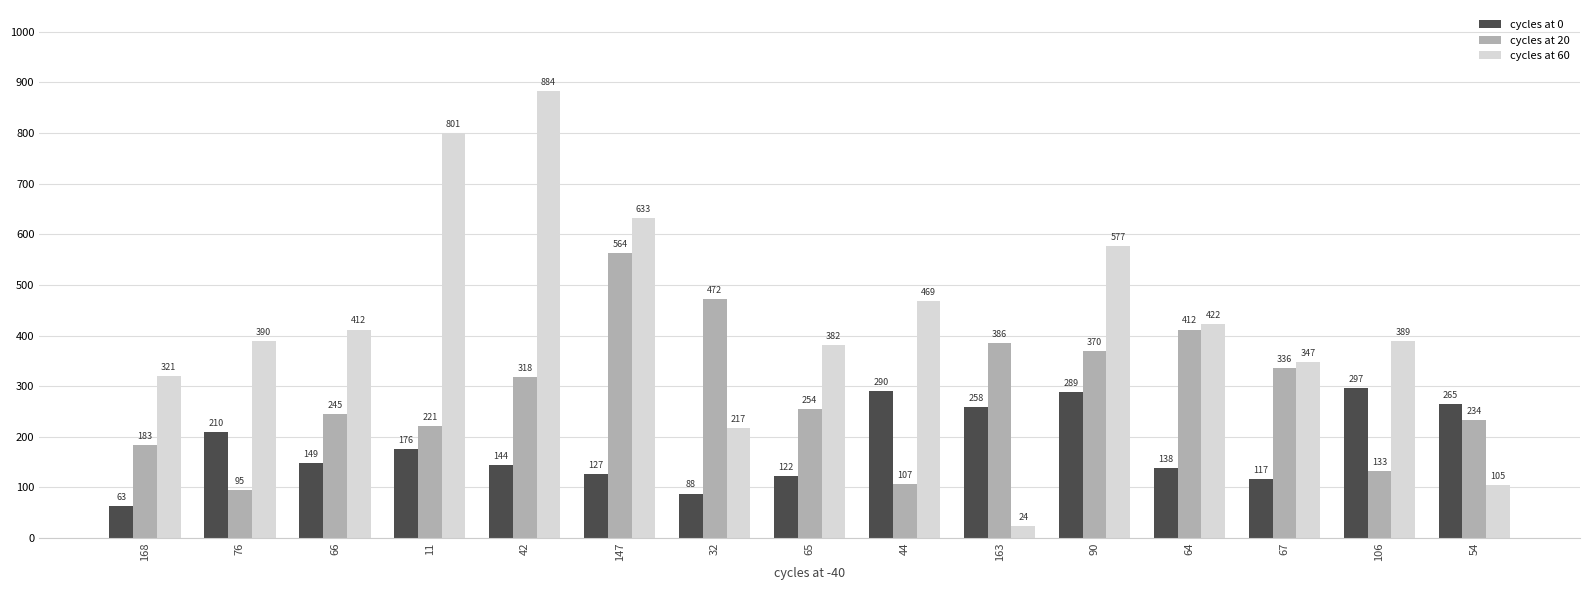

How many data points does each series have?

15